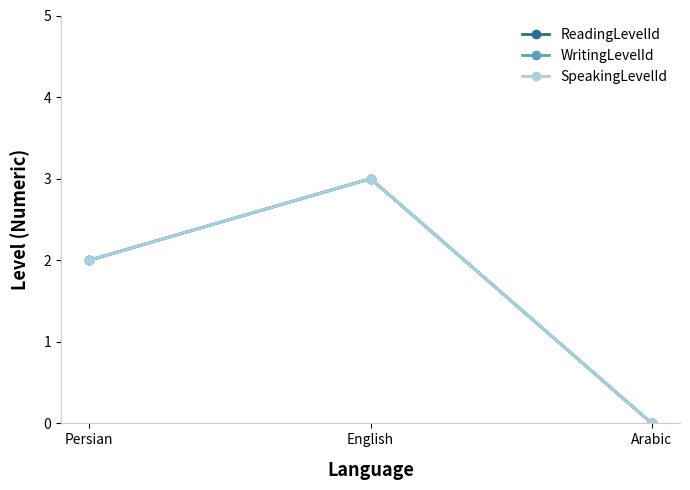

Does the chart have visible grid lines?

No